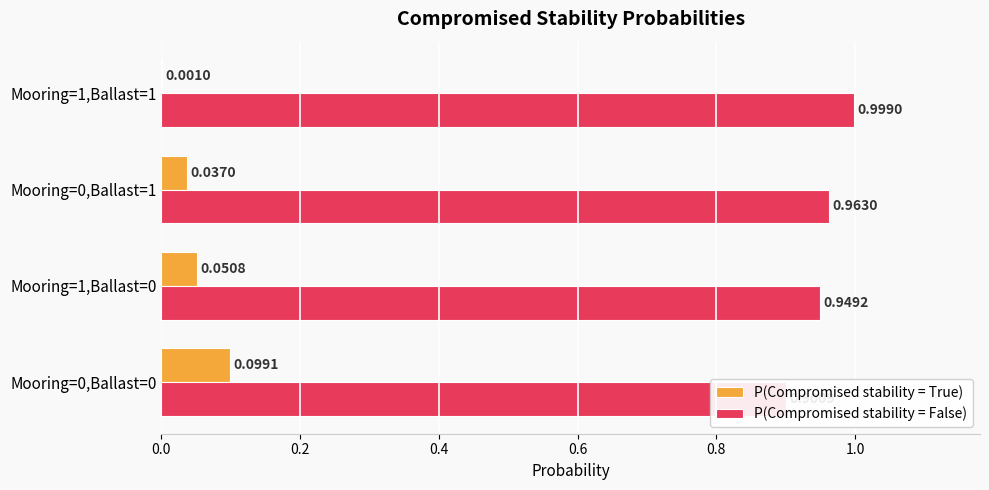

What is the greatest value displayed?

1.0